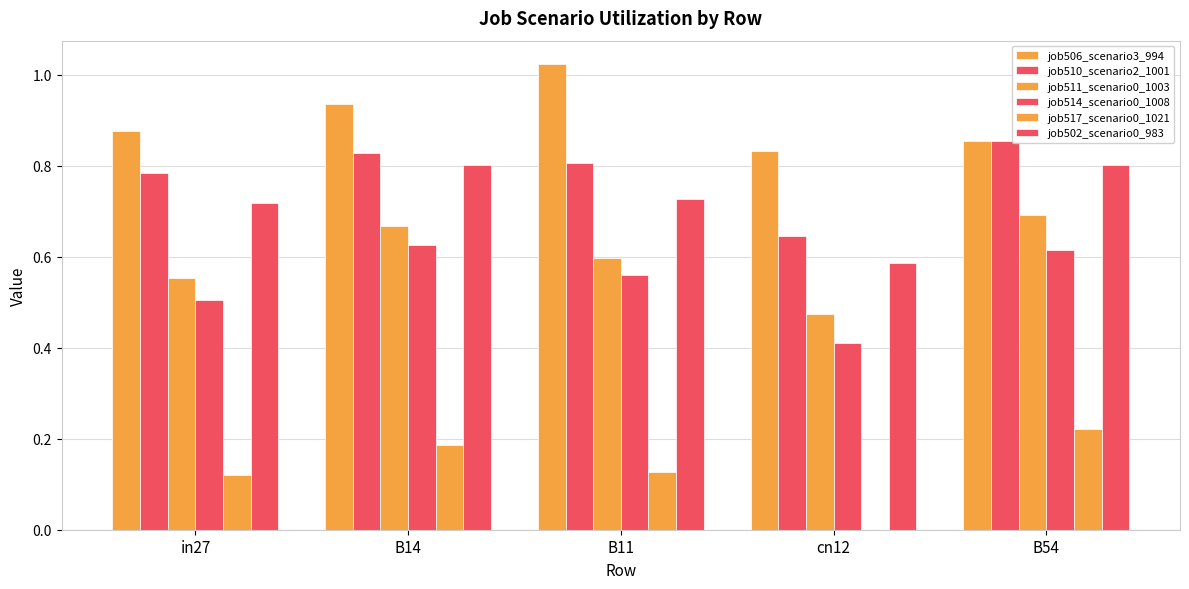

Are the bars horizontal?

No